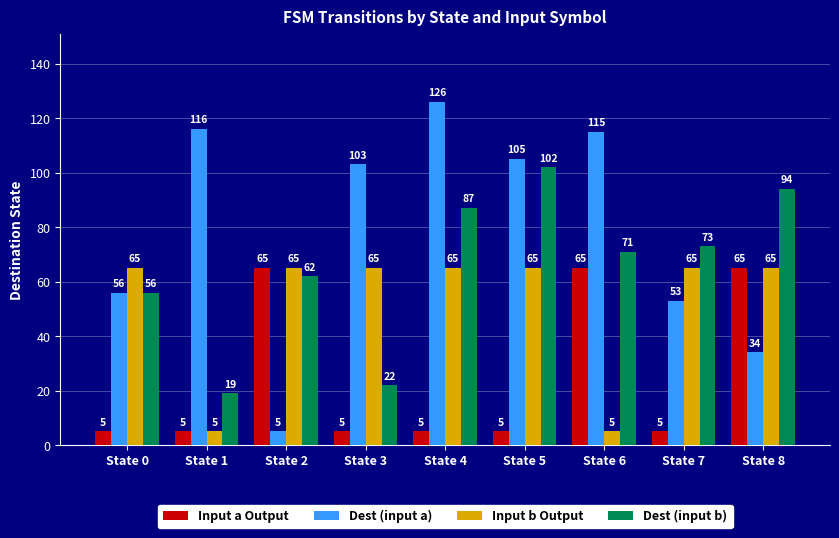

How many bars are there in total?

36